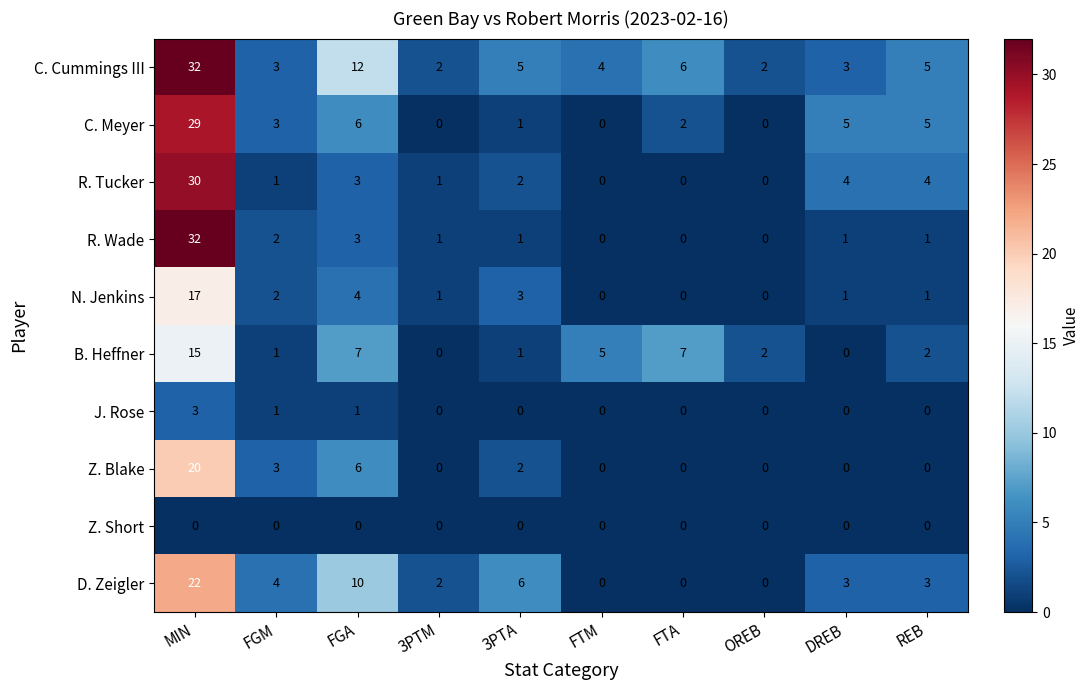

Which series has the largest total across all categories?

C. Cummings III